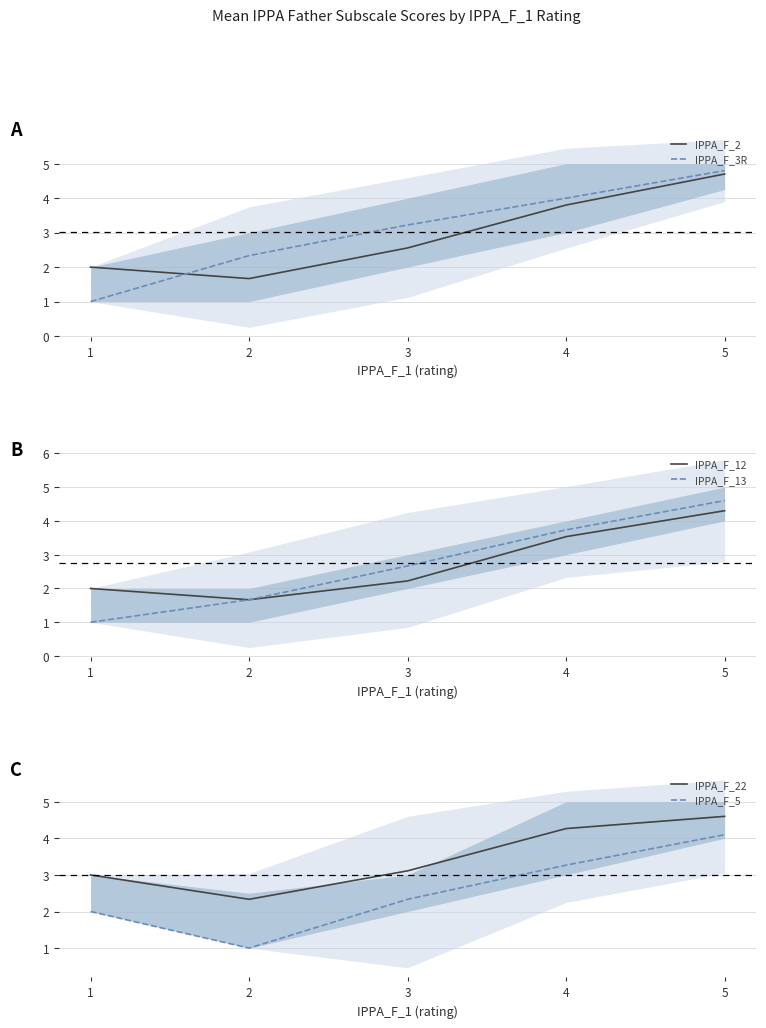

Where does the IPPA_F_13 series first go above 2?

3